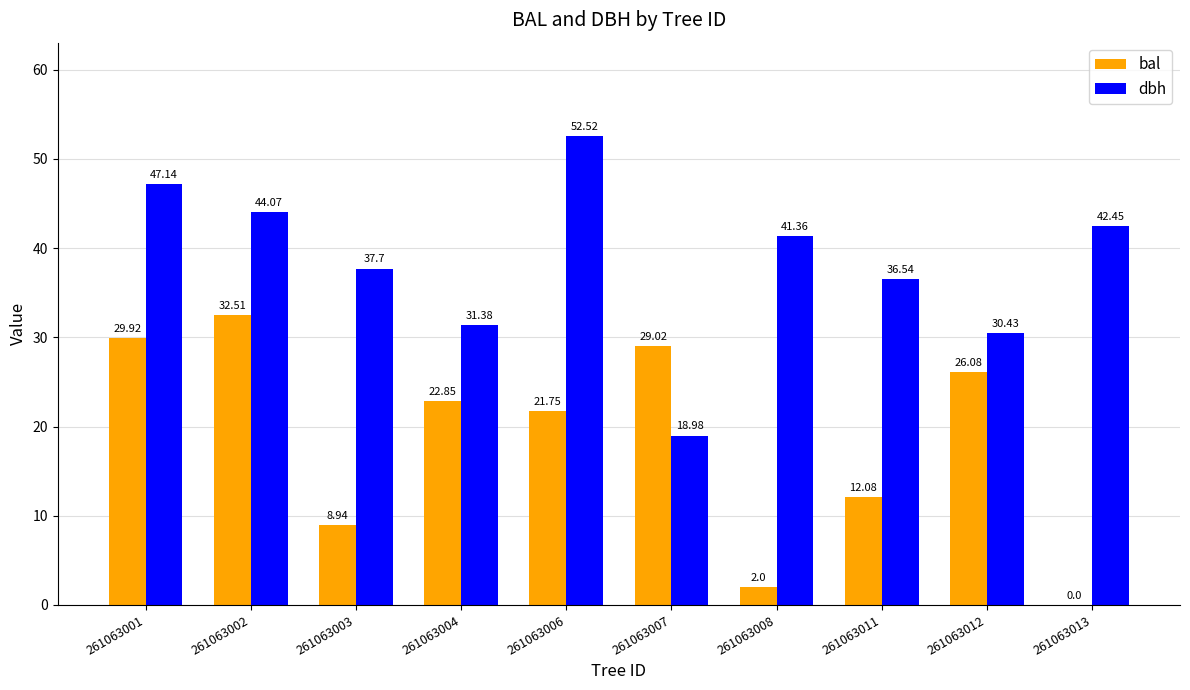

Is the value of bal at 261063011 greater than the value of dbh at 261063007?

No